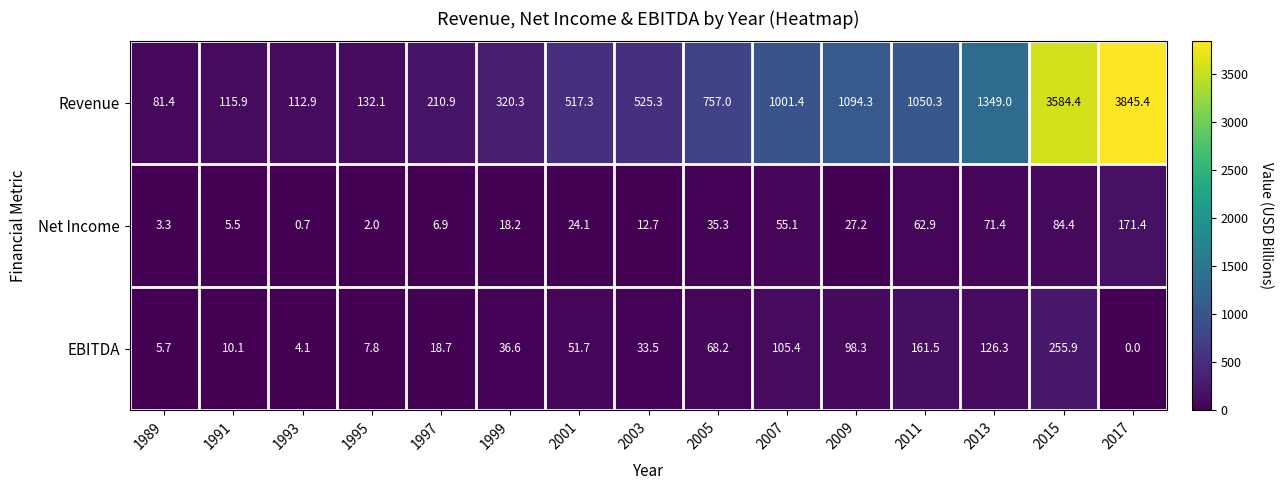

List the series in order of their peak value, highest first.

Revenue, EBITDA, Net Income